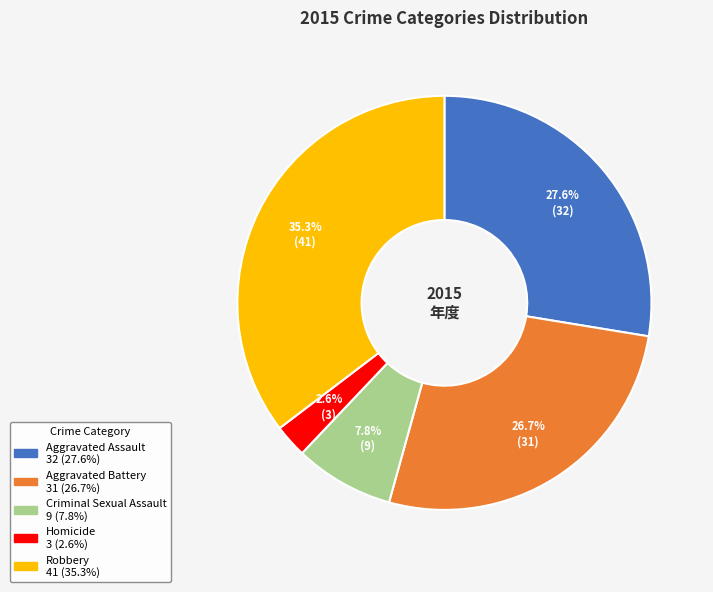

Between Homicide and Robbery, which is larger?

Robbery